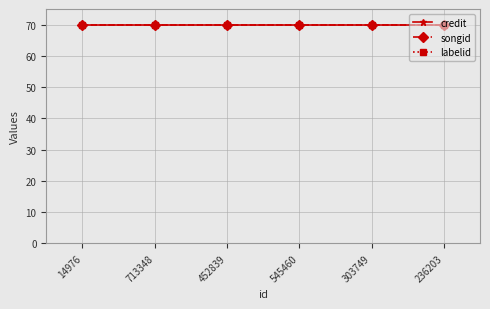

True or false: labelid has more than 1 points higher than both neighbors.

False